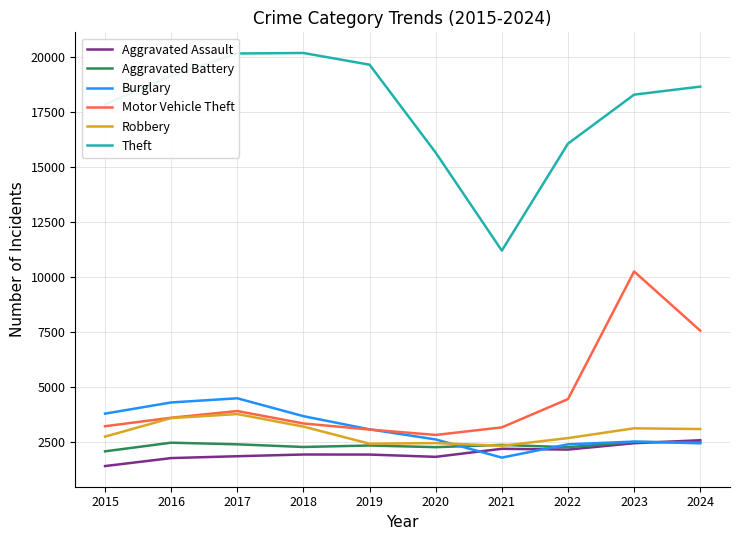

How many series are shown in this chart?

6